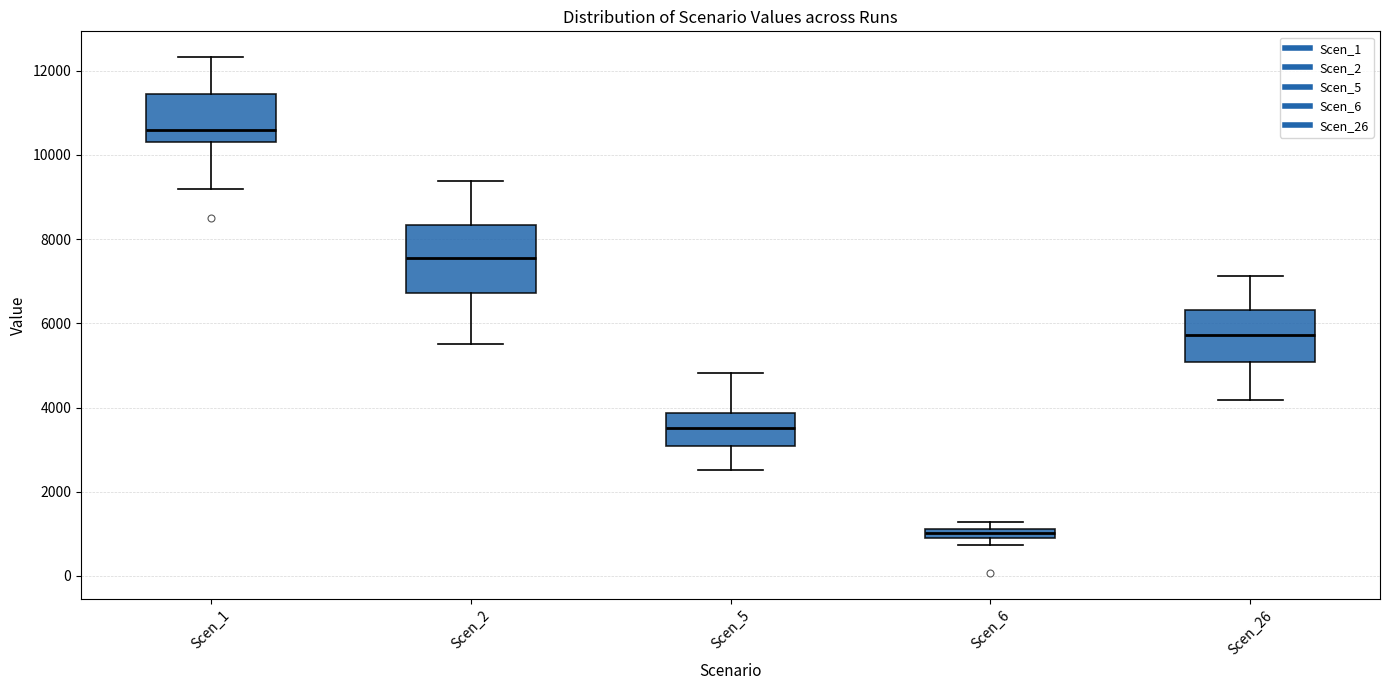

Which box's median line is the highest?

Scen_1